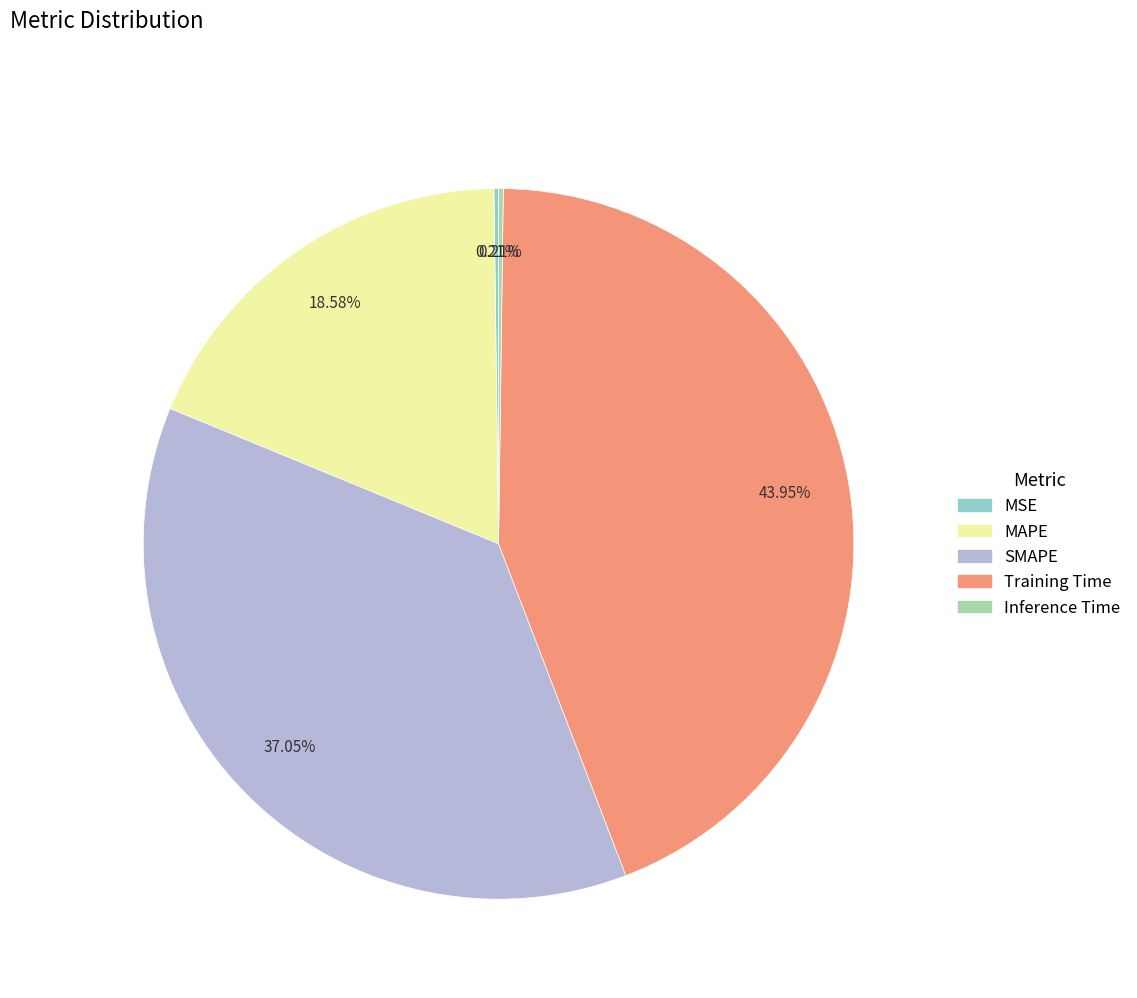

Is the sum of Training Time and MAPE greater than half?

Yes